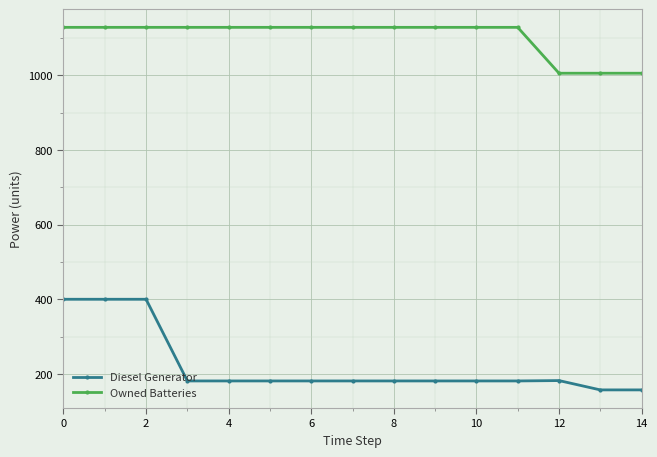

Which series has the widest spread of values?

Diesel Generator